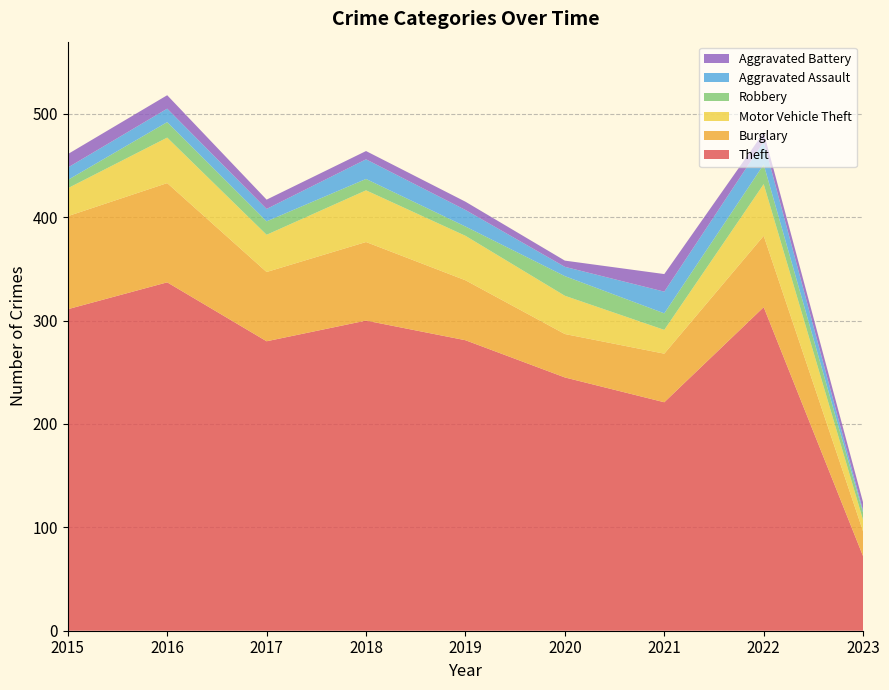

Reading left to right, what are all the values shown in this chart?

Theft: 311	337	280	300	281	245	221	313	72
Burglary: 90	96	67	76	58	42	47	69	24
Motor Vehicle Theft: 27	44	36	50	43	37	23	50	11
Robbery: 8	15	13	11	9	19	16	19	7
Aggravated Assault: 12	13	12	19	16	9	21	22	2
Aggravated Battery: 13	13	9	8	8	6	17	9	8